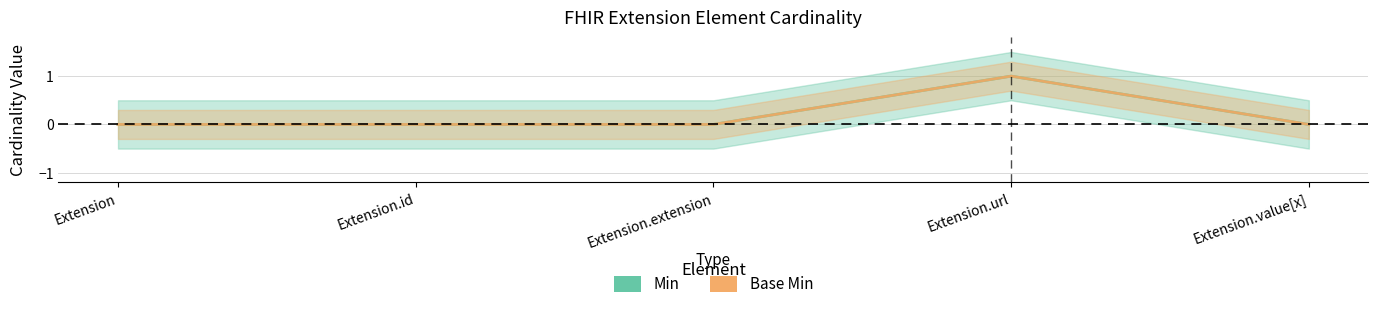

True or false: Min and Base Min cross at least once.

False